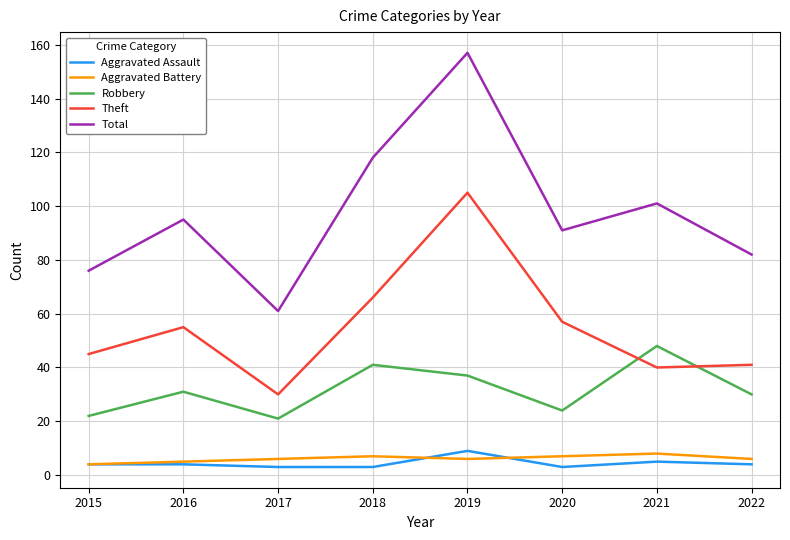

True or false: Theft and Aggravated Assault intersect in this chart.

False